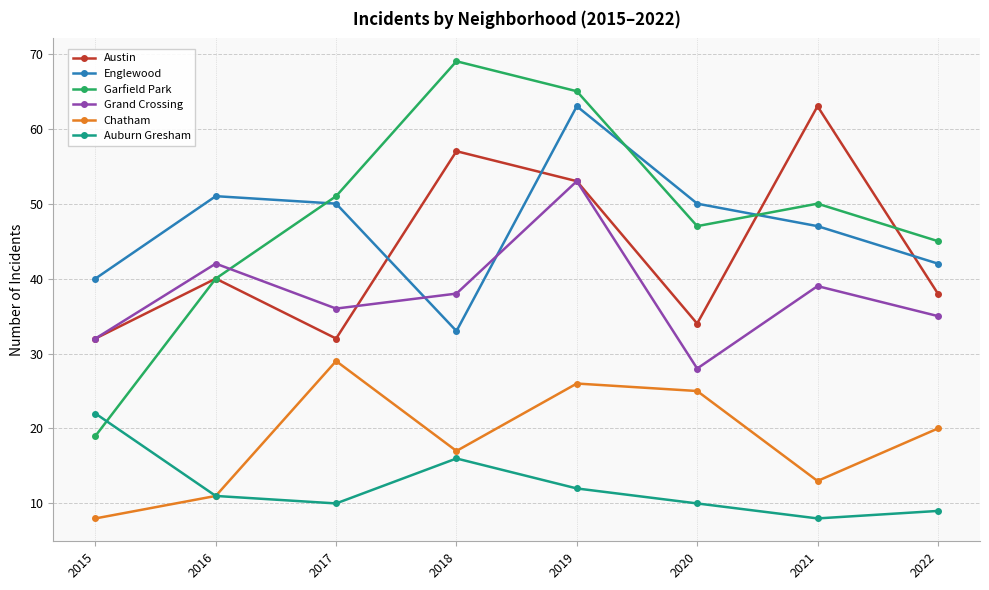

At which category does the chart reach its peak across all series?

2018